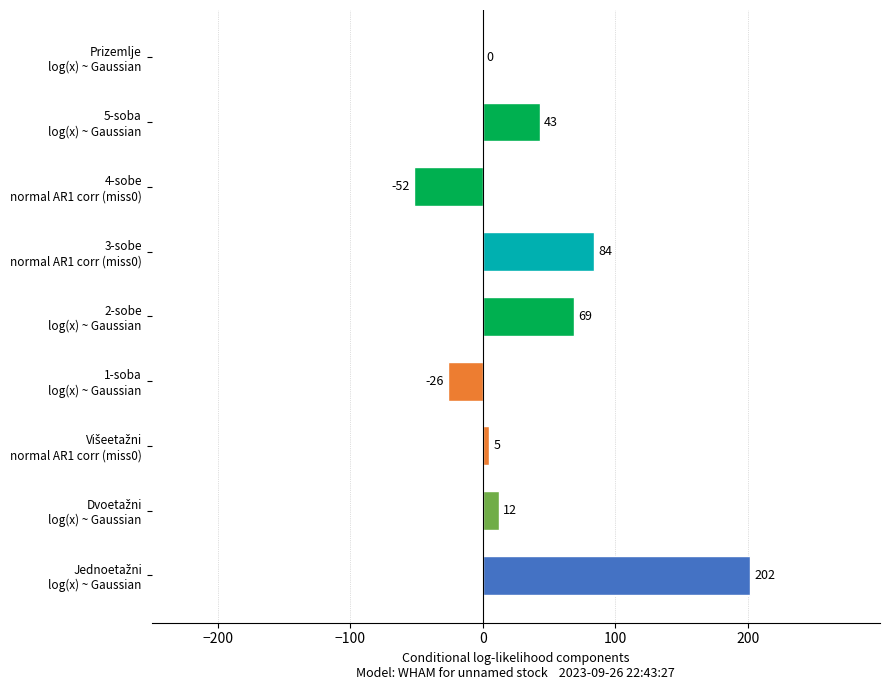

What is the sum of all values?

337